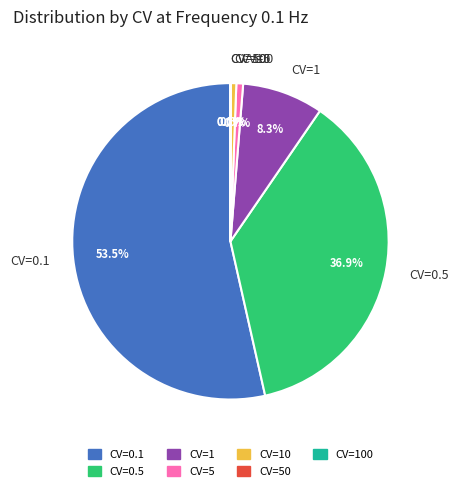

Which has a higher value, CV=1 or CV=5?

CV=1